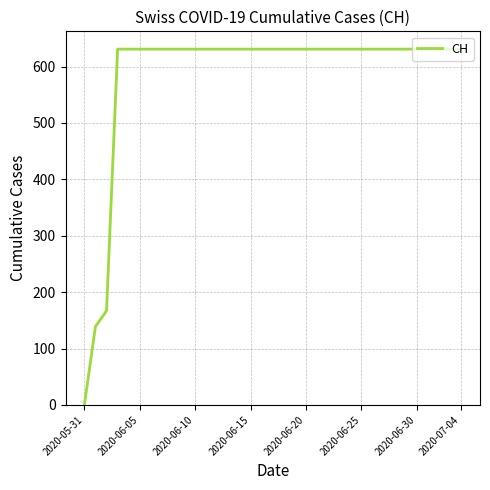

What is the maximum value shown in the chart?

631